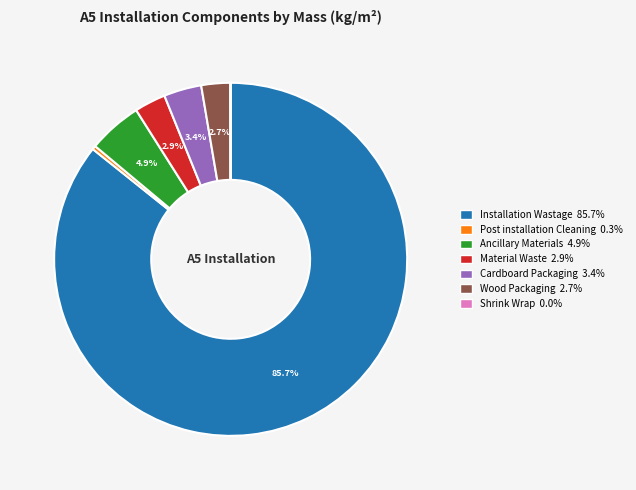

Which slice is the largest?

Installation Wastage